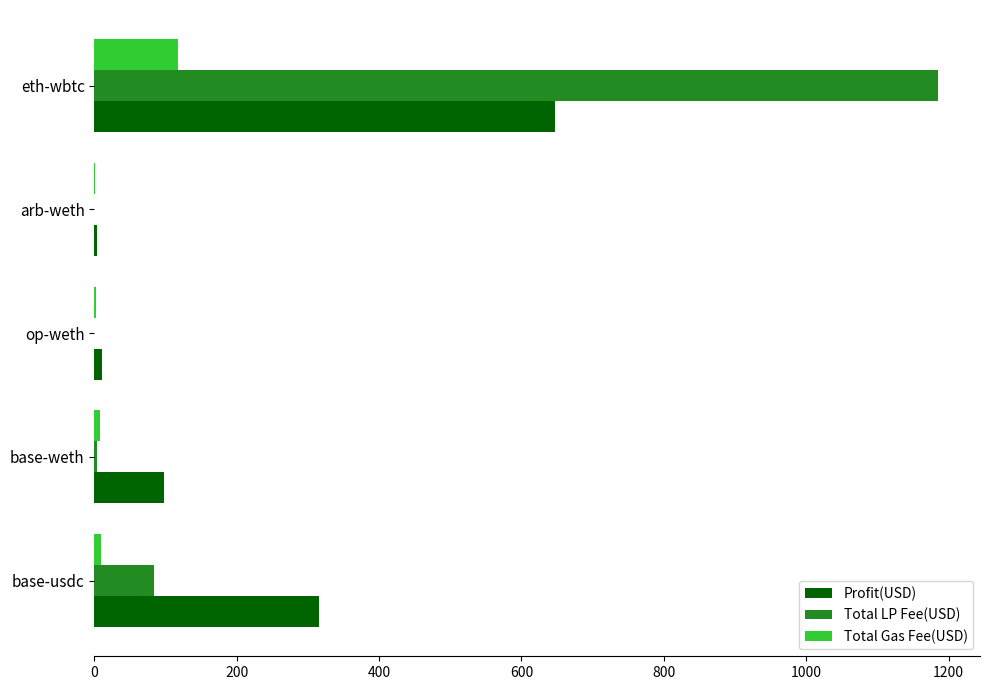

At which category is the sum across all series the highest?

eth-wbtc